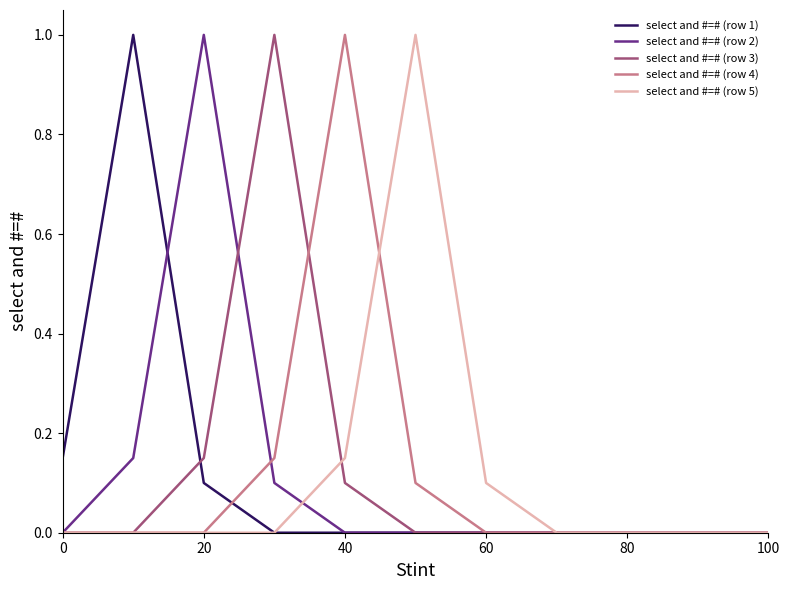

Is this an area chart (filled region under the line)?

No